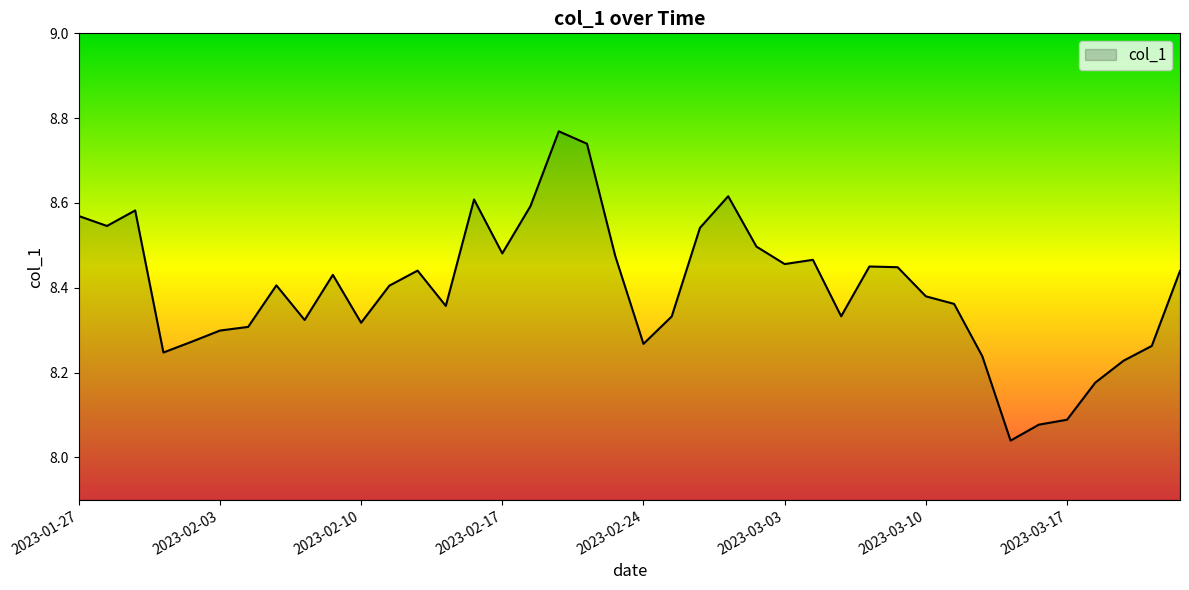

What is the difference between the maximum and minimum values?

0.7